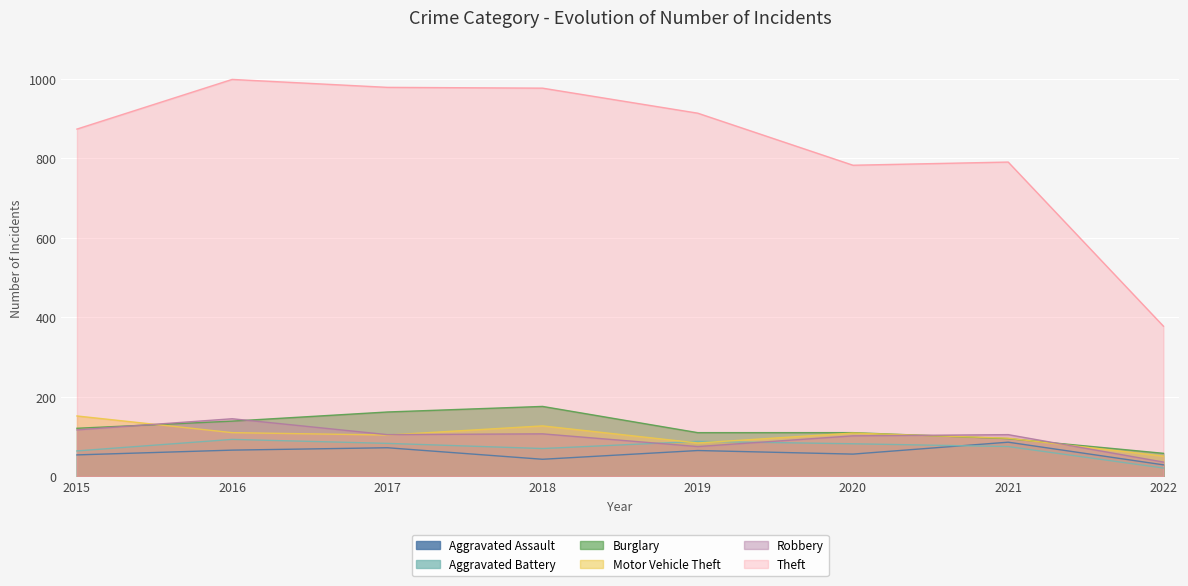

Reading right to left, list all the values displayed in this chart.

Aggravated Assault: 2022=29	2021=86	2020=56	2019=65	2018=43	2017=72	2016=66	2015=54
Aggravated Battery: 2022=21	2021=75	2020=82	2019=88	2018=70	2017=83	2016=93	2015=64
Burglary: 2022=58	2021=95	2020=110	2019=110	2018=176	2017=162	2016=139	2015=121
Motor Vehicle Theft: 2022=51	2021=96	2020=109	2019=84	2018=127	2017=104	2016=110	2015=152
Robbery: 2022=36	2021=105	2020=102	2019=75	2018=107	2017=105	2016=145	2015=117
Theft: 2022=378	2021=791	2020=783	2019=914	2018=977	2017=979	2016=999	2015=874